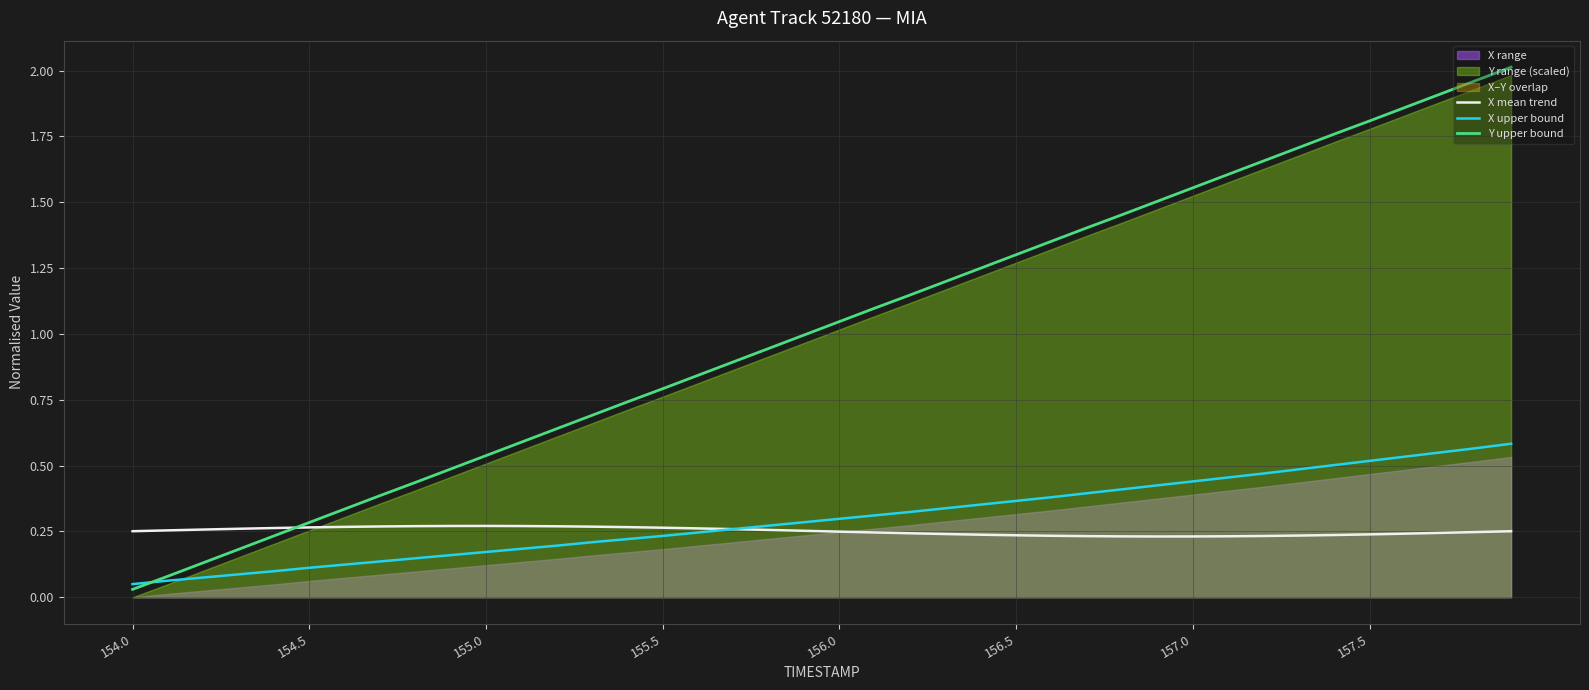

The value of Y upper bound at 154.5 is 0.3. True or false?

True